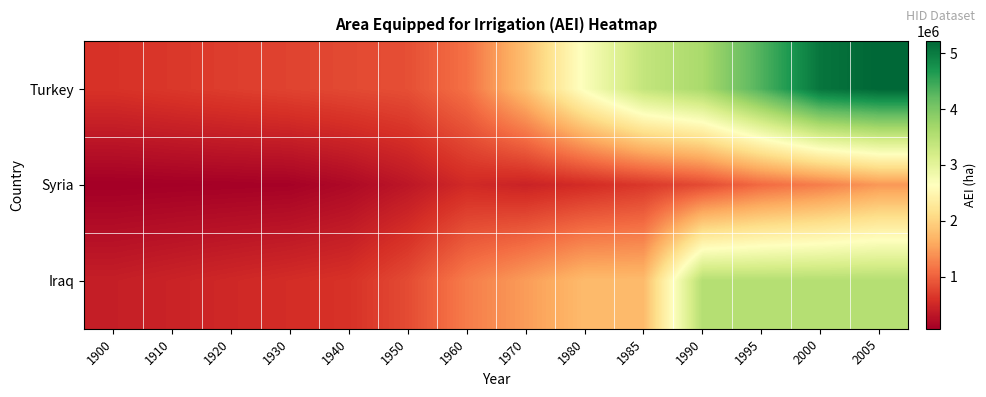

Which series has the largest range (max minus min)?

Turkey